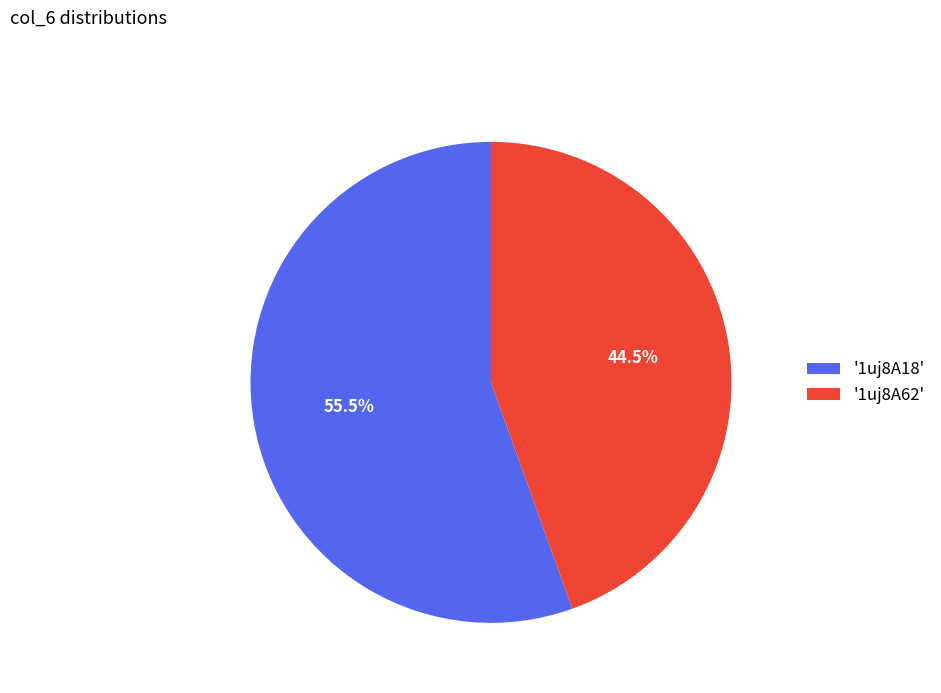

How many segments does this pie chart have?

2